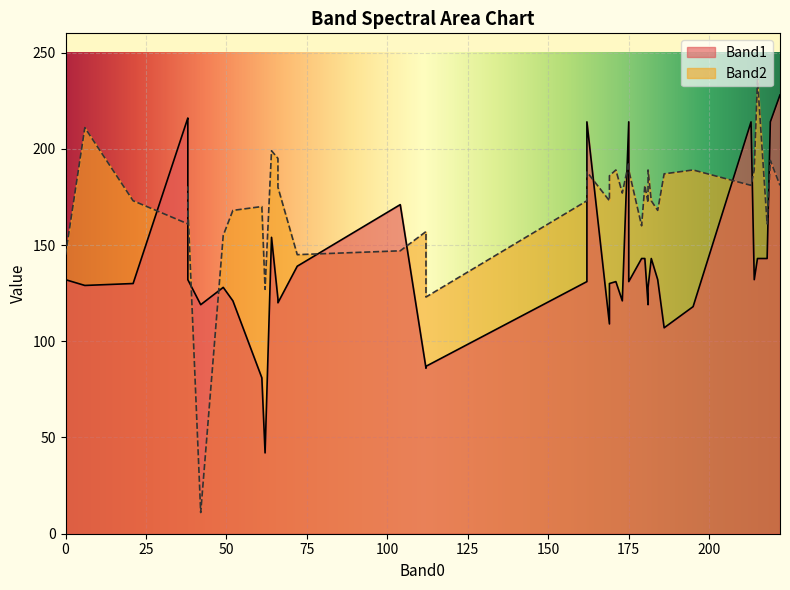

How many lines are shown in the chart?

2